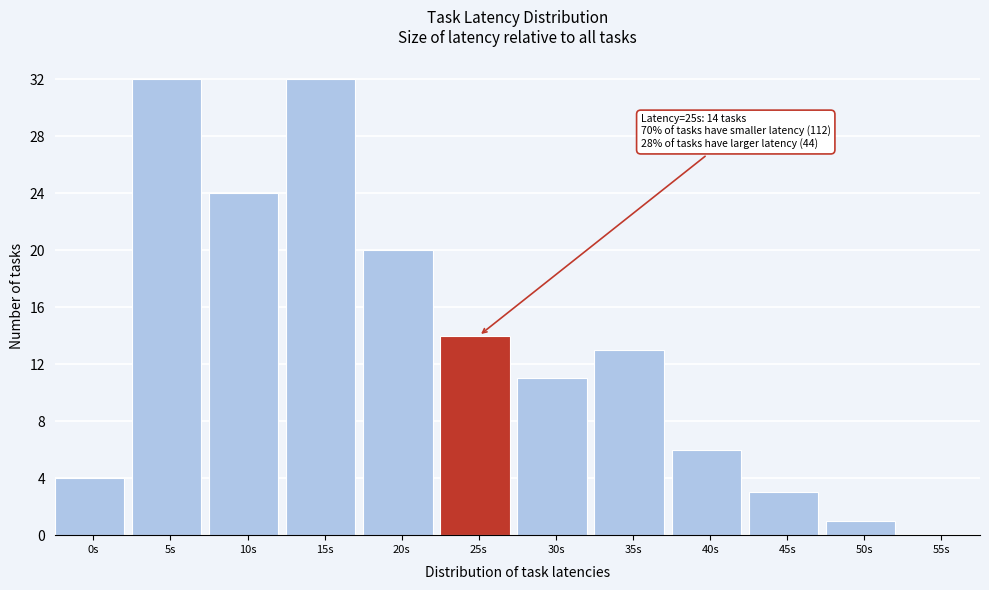

Reading right to left, list all the values displayed in this chart.

55s=0	50s=1	45s=3	40s=6	35s=13	30s=11	25s=14	20s=20	15s=32	10s=24	5s=32	0s=4